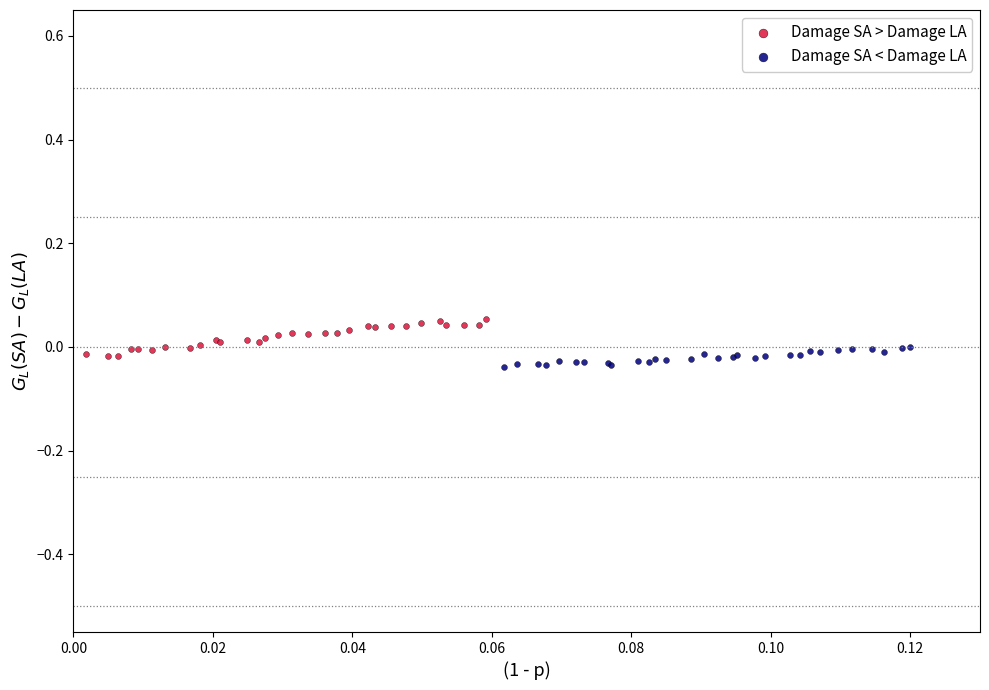

Which series has the widest spread of Y values?

Damage SA > Damage LA